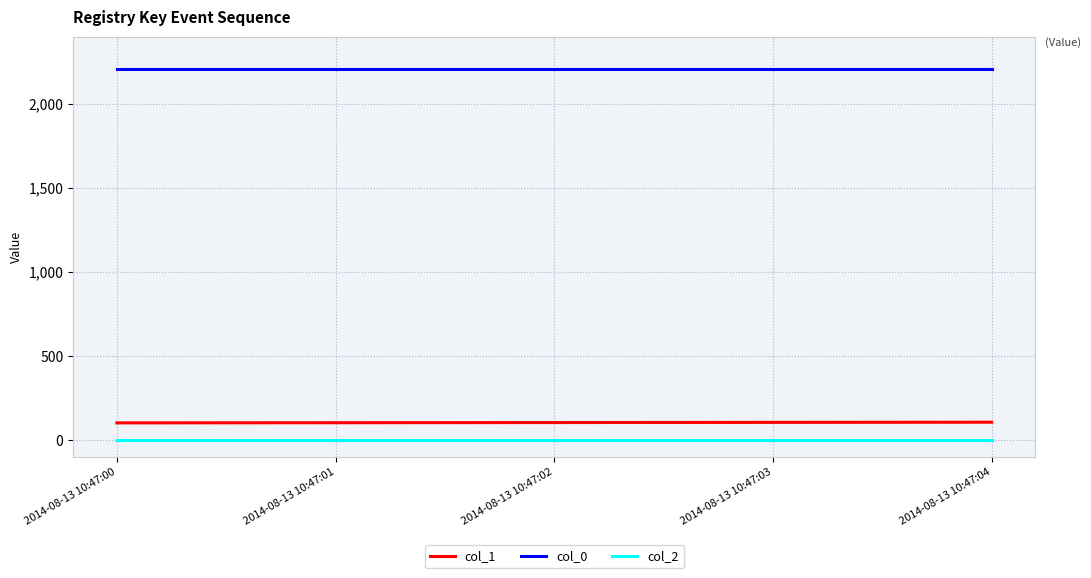

What is the maximum value shown in the chart?

2210